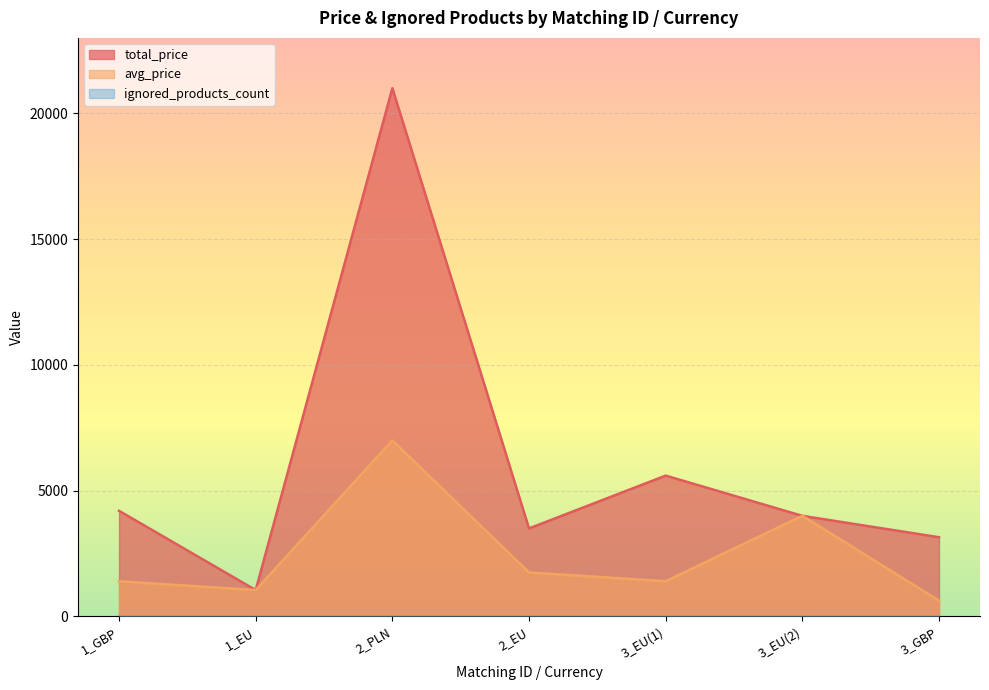

What are all the series names shown in the legend?

total_price, avg_price, ignored_products_count